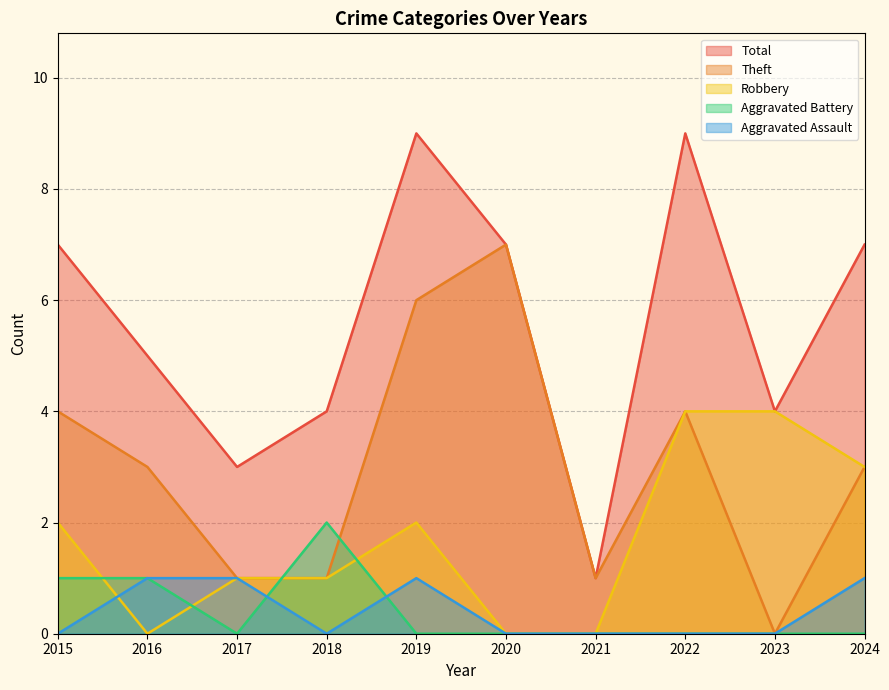

What is the maximum value for Robbery?

4